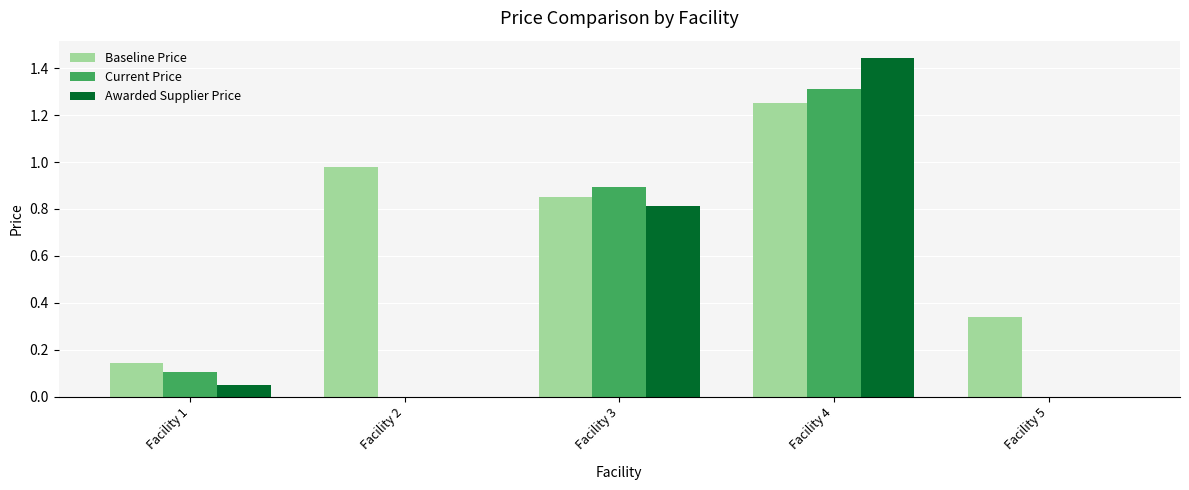

Which label corresponds to the largest value in the chart?

Facility 4